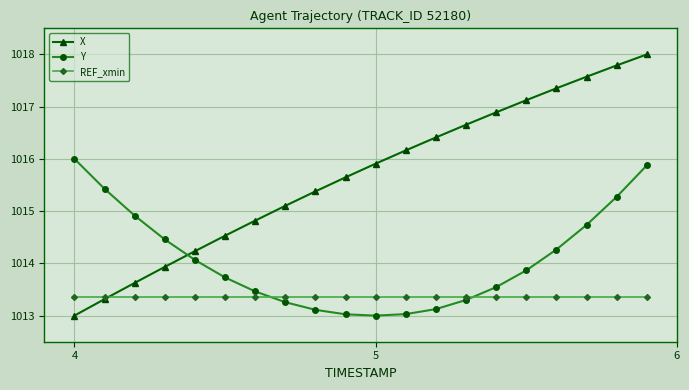

Which series has the widest spread of values?

X